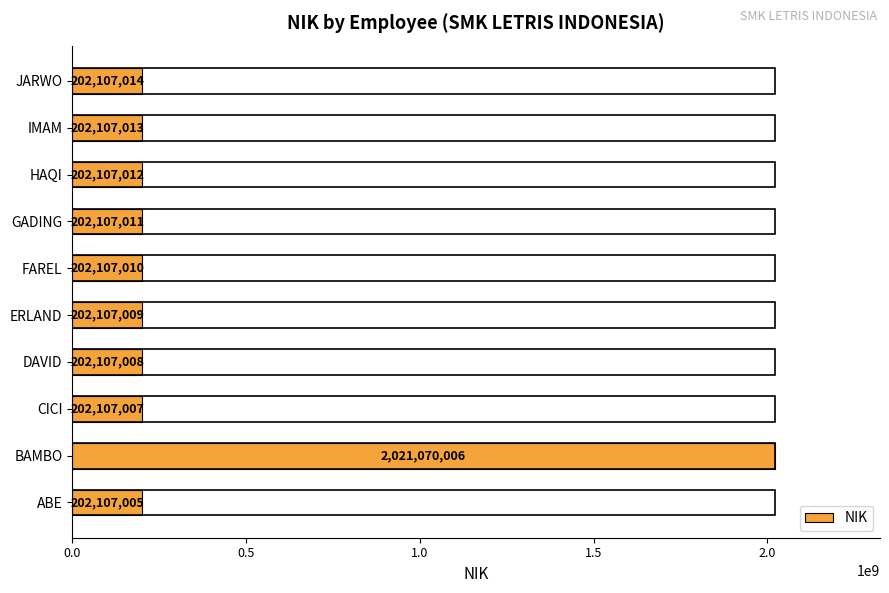

What is the difference between the second highest and second lowest values?

7